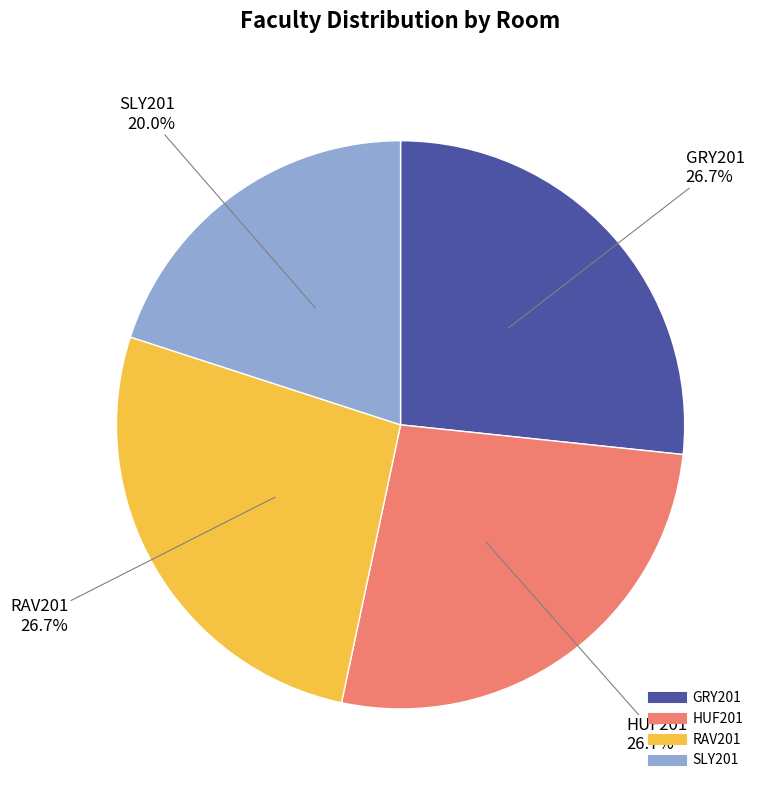

Is it true that GRY201 is 32% of the pie?

False